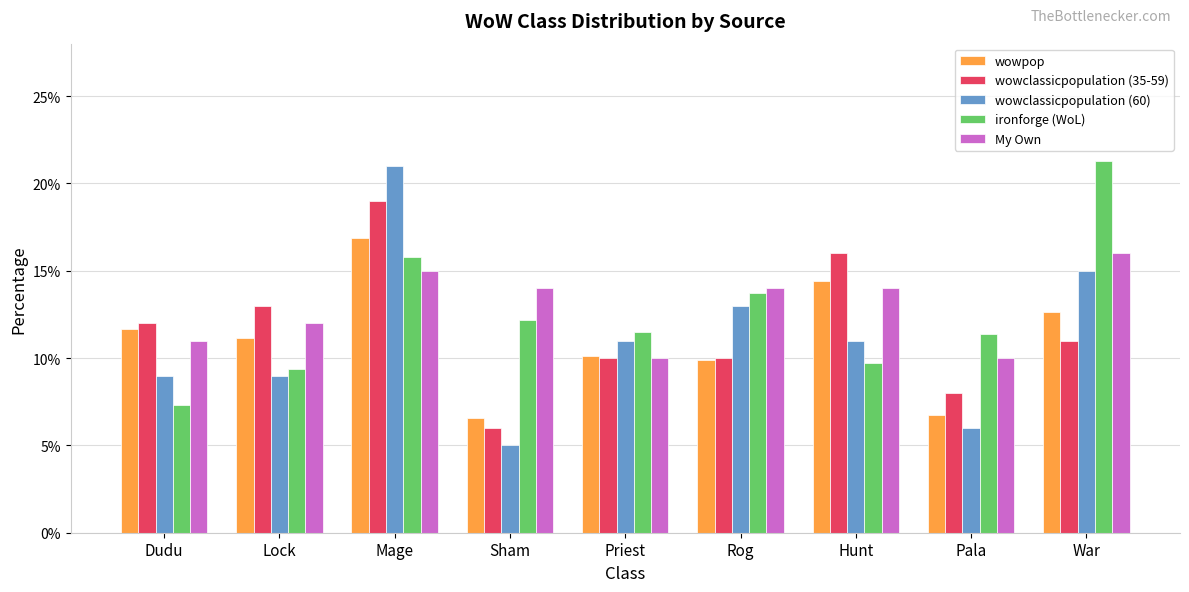

At how many categories does at least one series exceed 0?

9